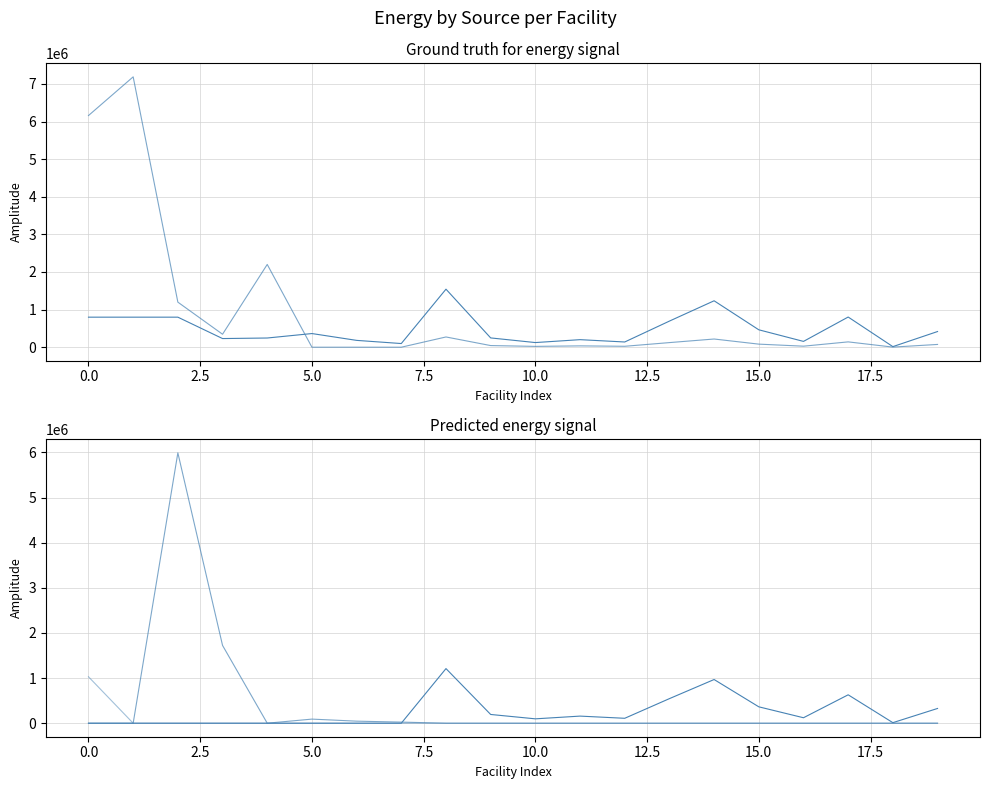

True or false: GG and elec cross at least once.

True